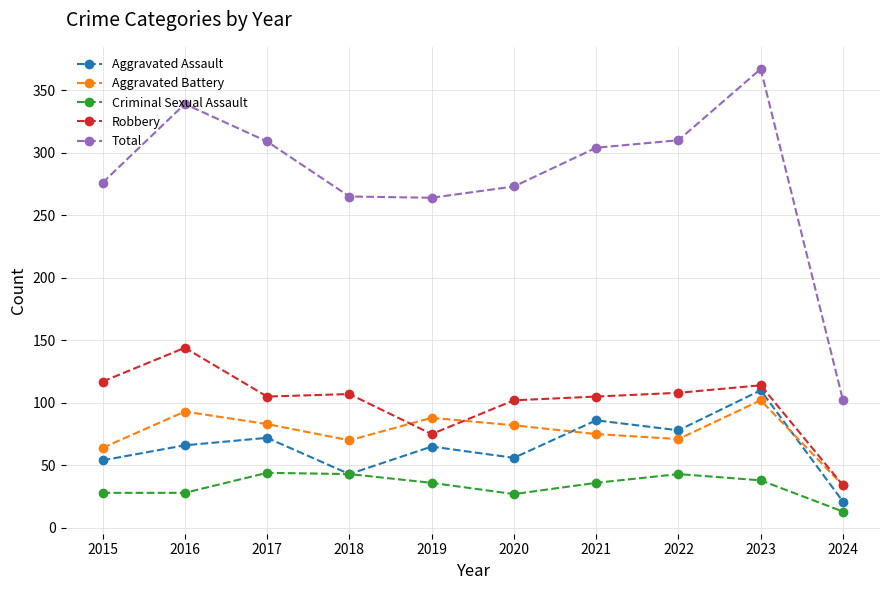

True or false: Total has more than 1 interior local peaks.

True